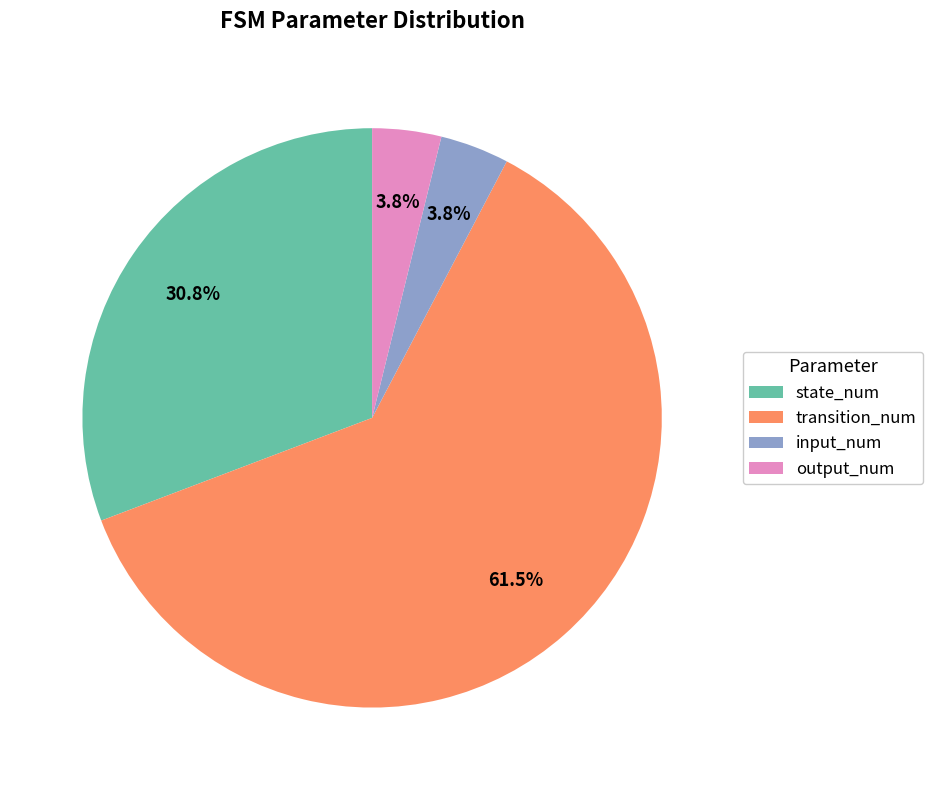

What percentage is the state_num slice, to the nearest percent?

31%